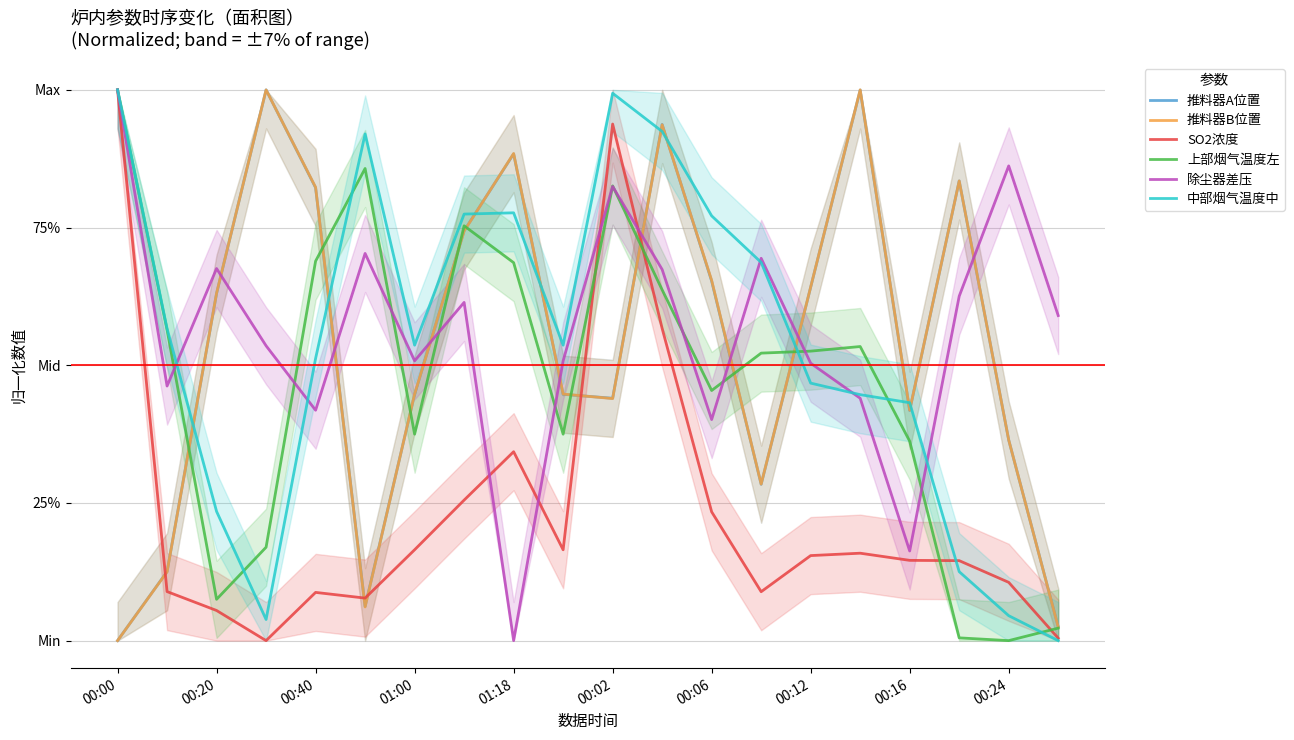

Which series ends up on top after the final intersection of 上部烟气温度左 and 中部烟气温度中?

上部烟气温度左